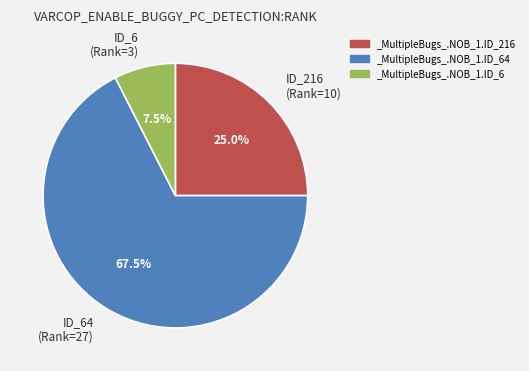

Combined, what portion of the pie is ID_6 (Rank=3) and ID_216 (Rank=10)?

32.5%